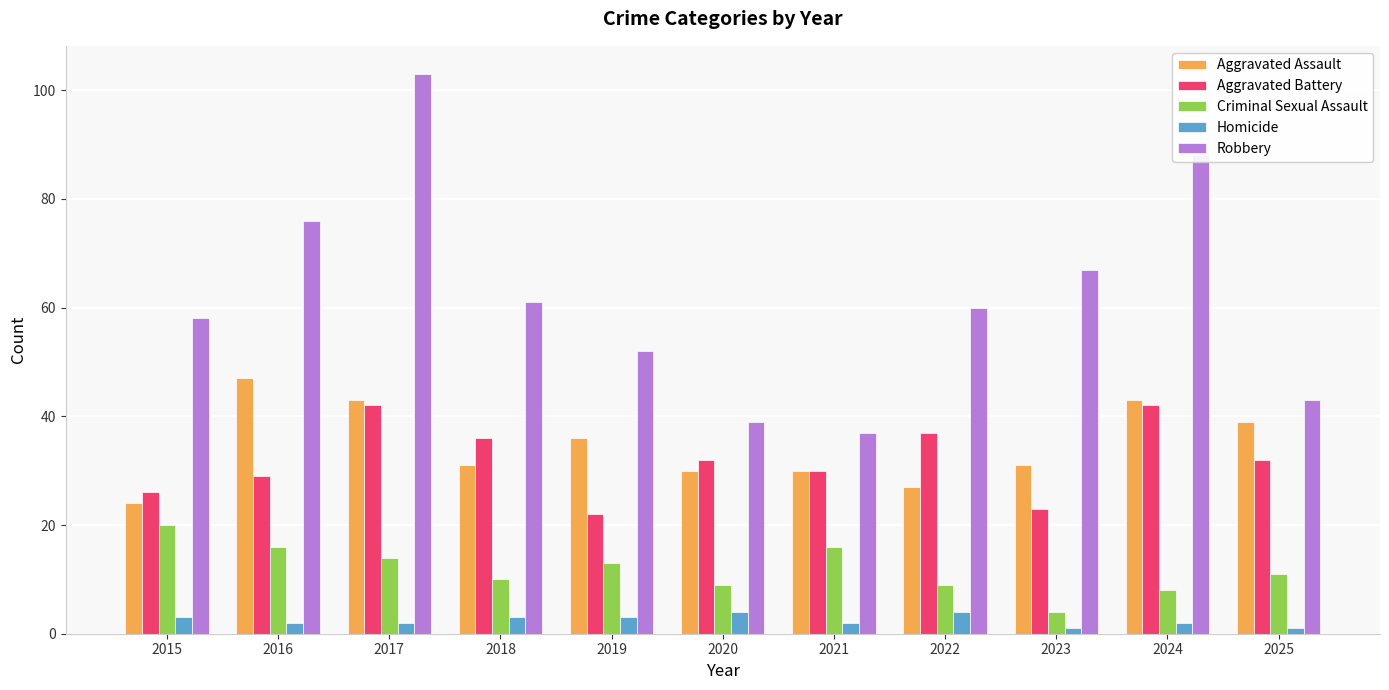

Which series has the largest total across all categories?

Robbery